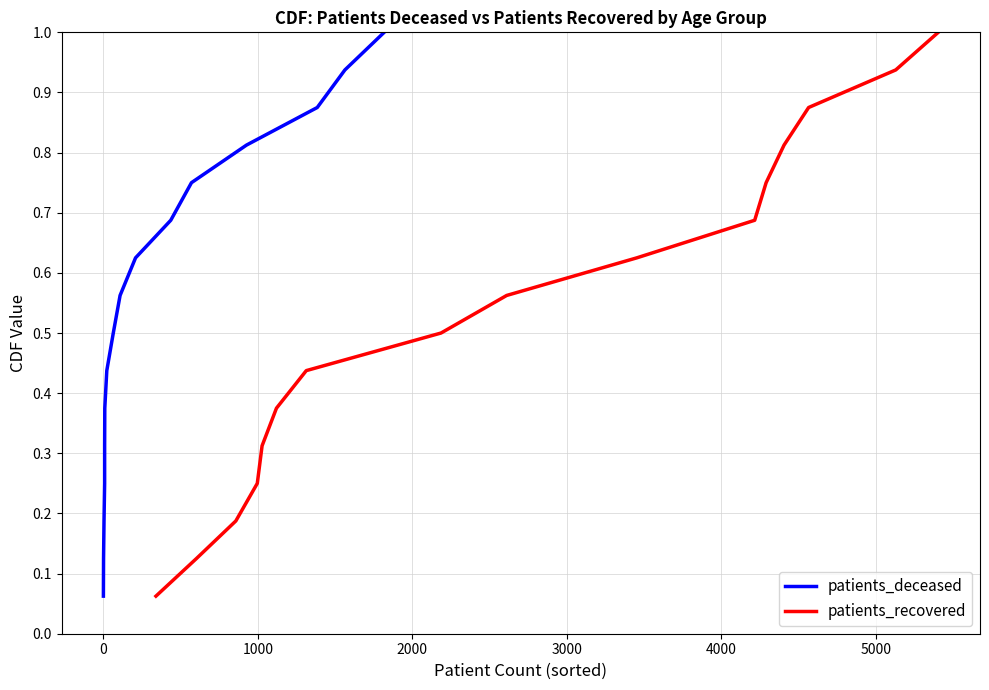

What is the highest value of the patients_recovered series?

1.0